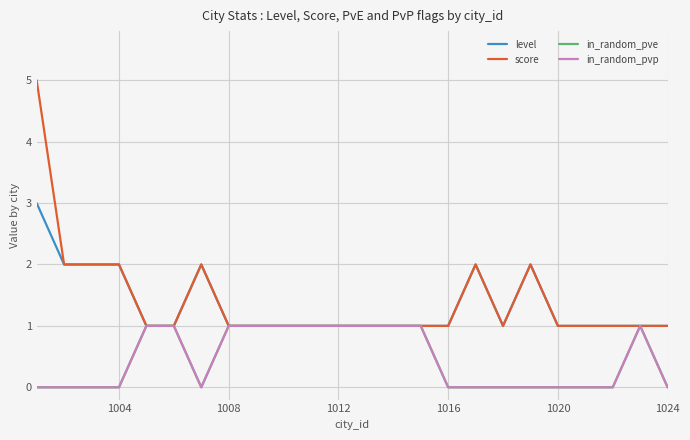

How many lines are shown in the chart?

4